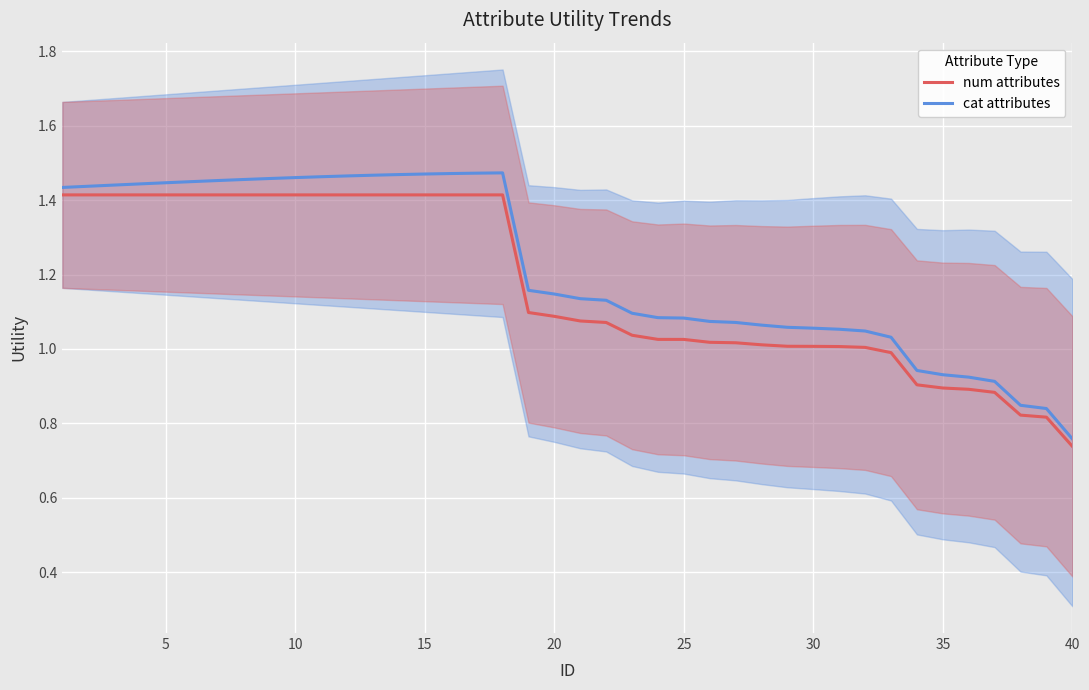

What is the sum of all num attributes values?

46.9